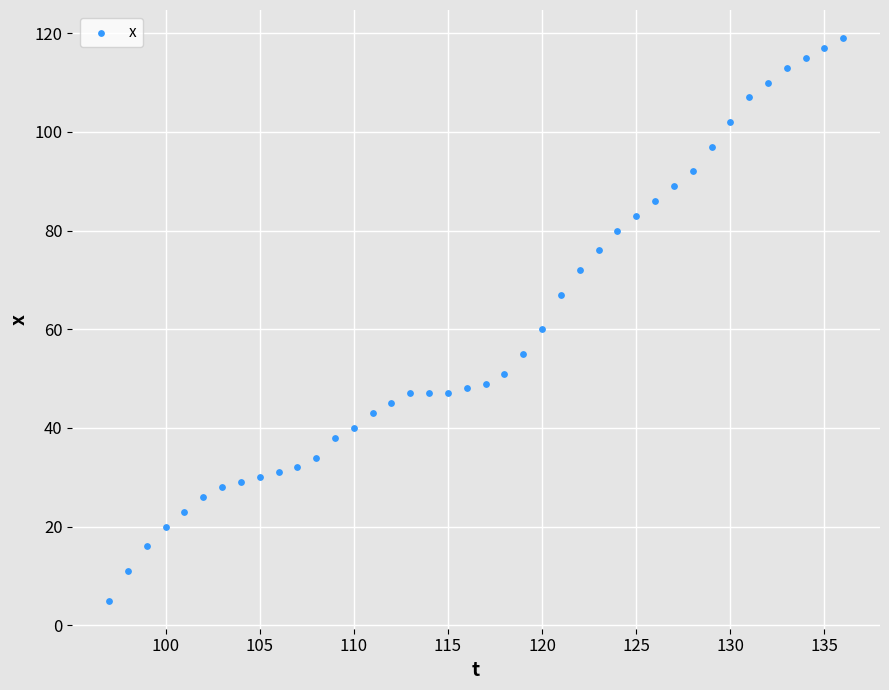

What Y value in the scatter plot is closest to 62?

60